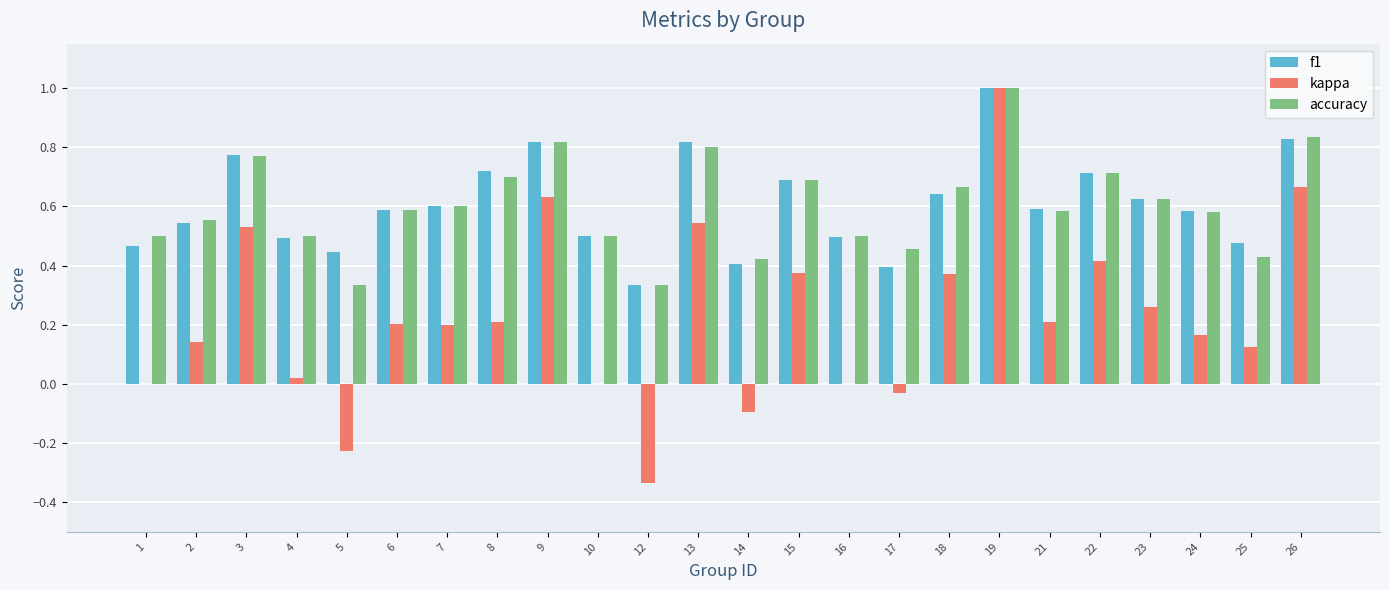

What is the total value across all series at 10?

1.0